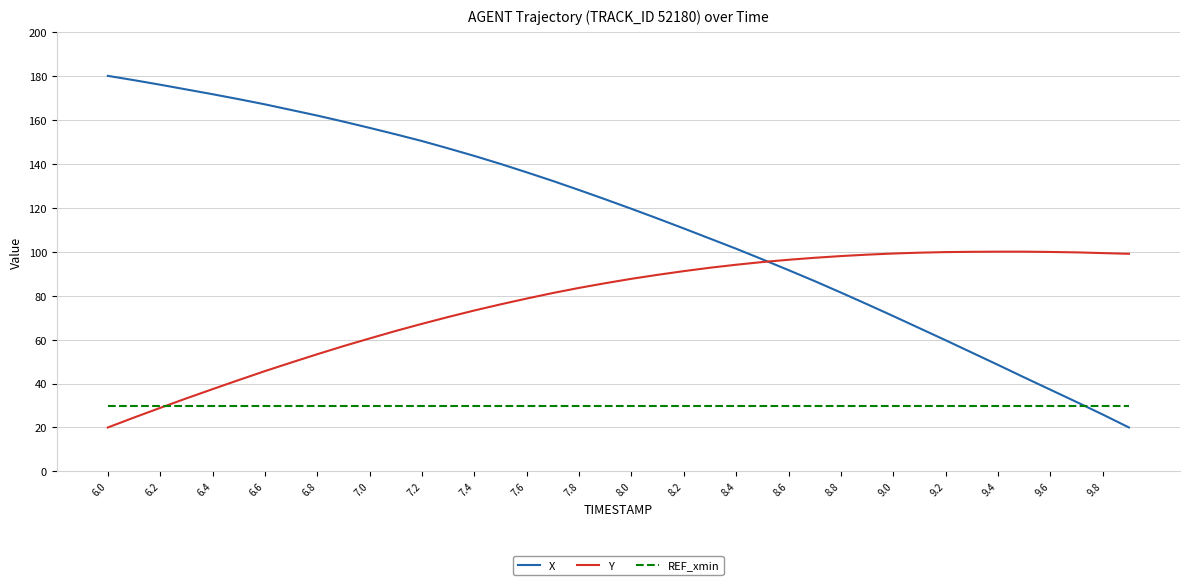

Which series has the widest spread of values?

X